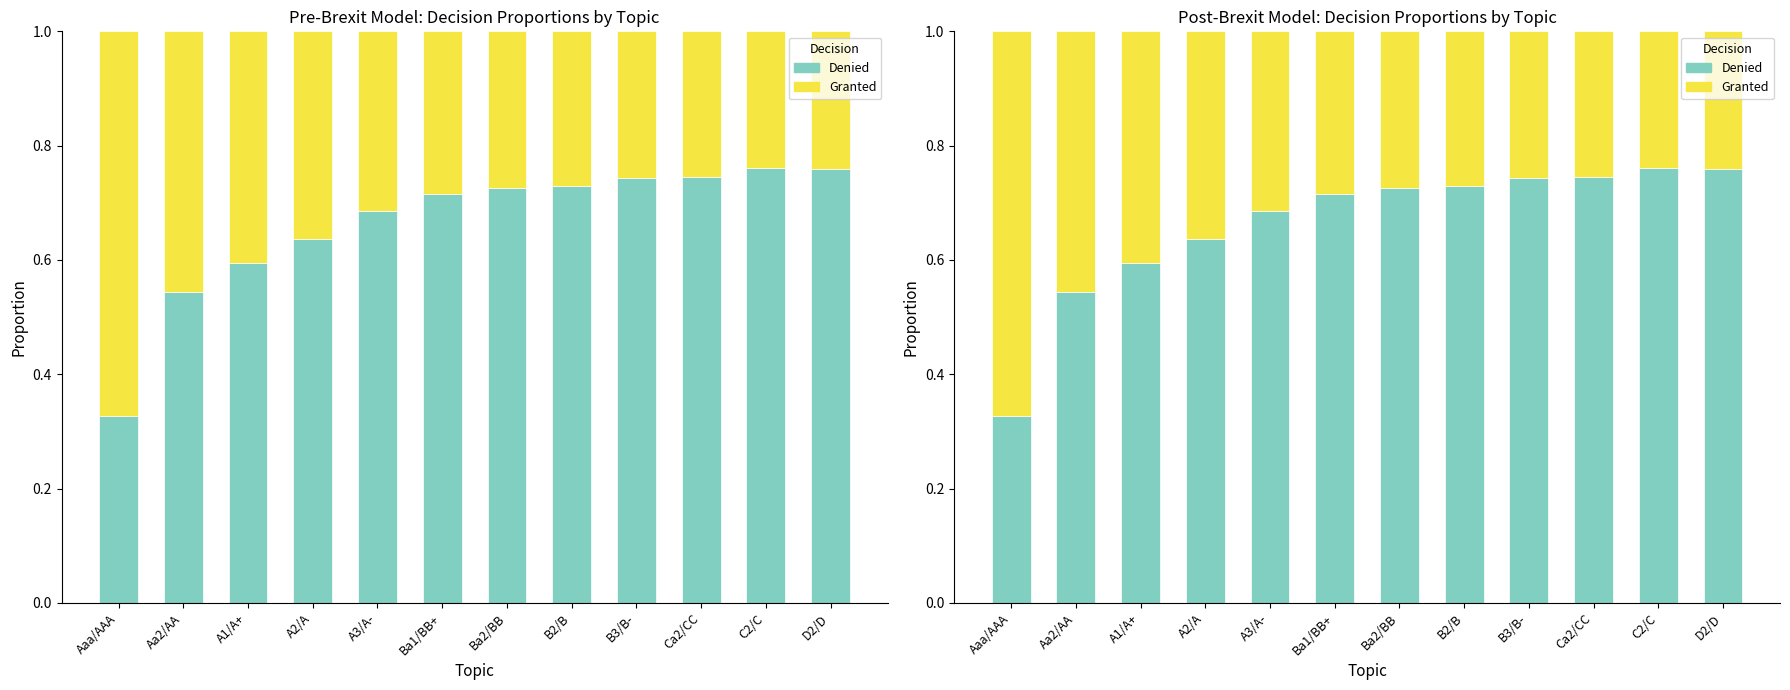

What is the difference between the highest and lowest values at Ba2/BB?

0.5